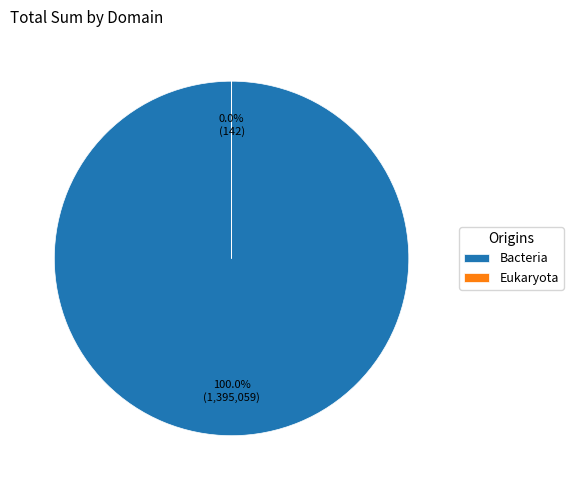

Is Bacteria the majority of the pie?

Yes